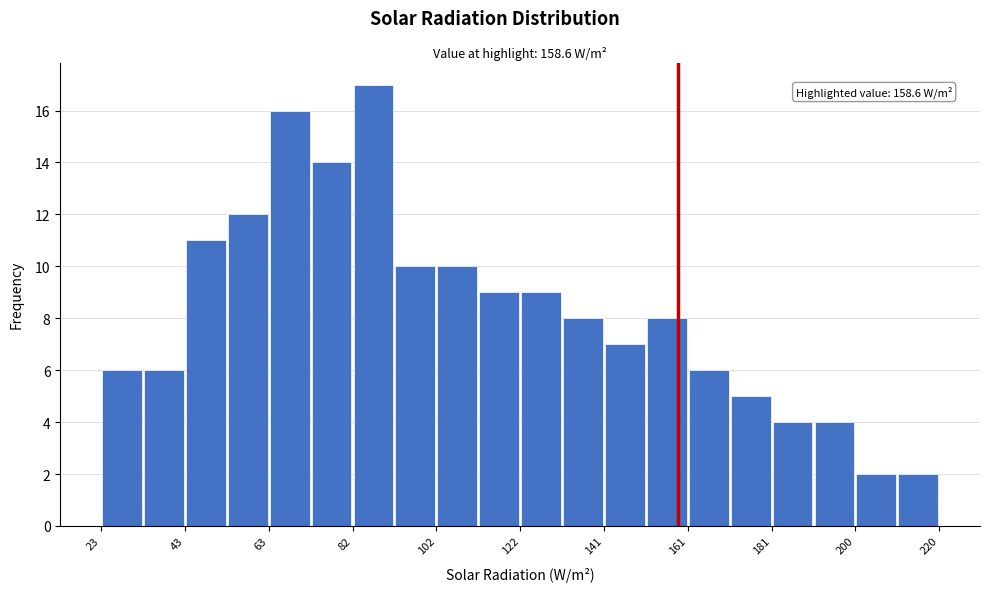

Over which range of the x-axis is the bar tallest?

82 to 92